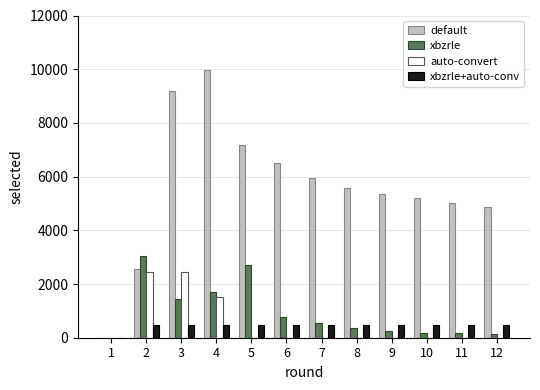

Between 3 and 12, which series saw the biggest shift?

default